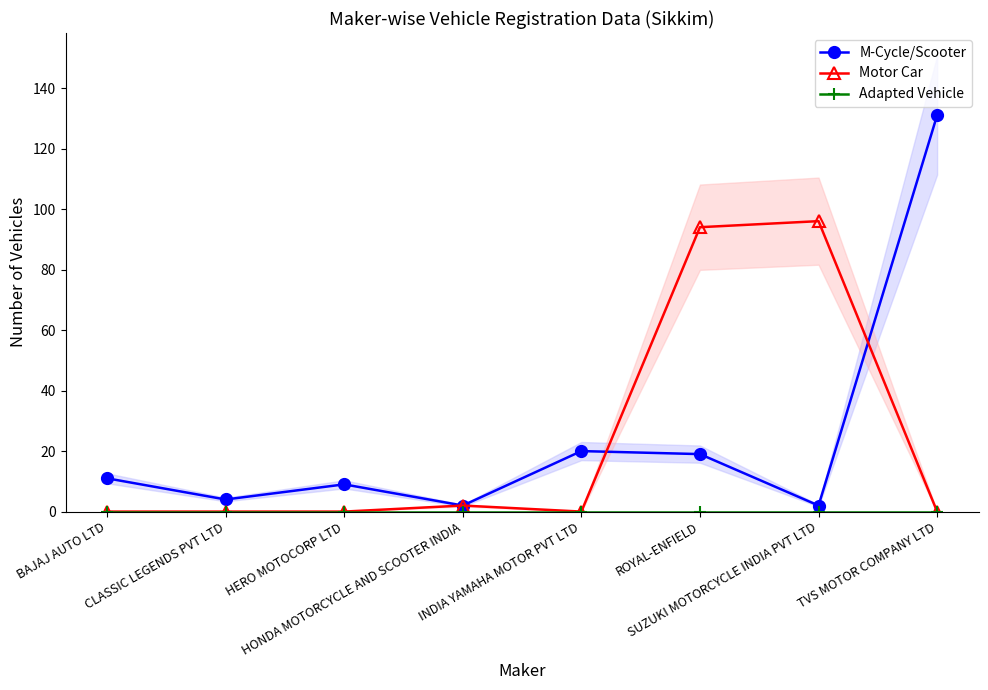

Rank the series at ROYAL-ENFIELD from highest to lowest value.

Motor Car, M-Cycle/Scooter, Adapted Vehicle